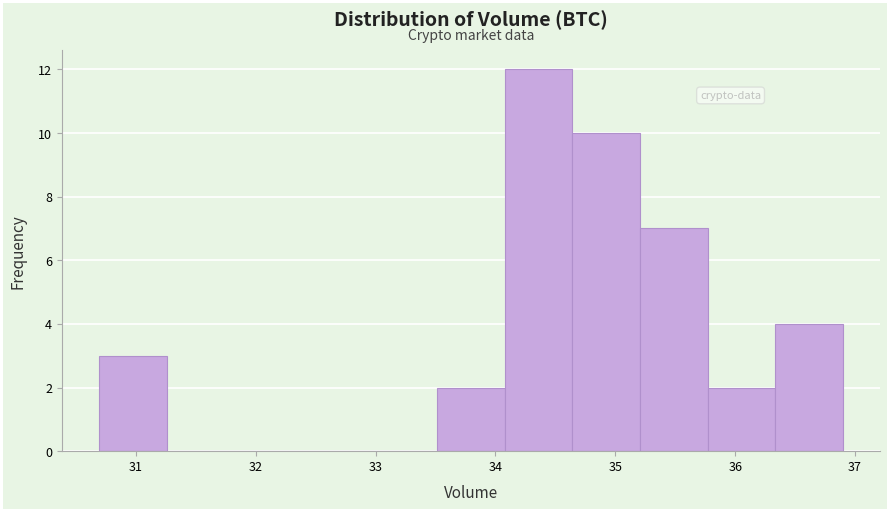

Reading left to right, list every bar in this chart as the range it spans on the x-axis followed by its height. Neither the bar edges nor the heights are printed on the chart, so give them approximately, as read against the axes.

30.7 to 31.3: 3
31.3 to 31.8: 0
31.8 to 32.4: 0
32.4 to 32.9: 0
32.9 to 33.5: 0
33.5 to 34.1: 2
34.1 to 34.6: 12
34.6 to 35.2: 10
35.2 to 35.8: 7
35.8 to 36.3: 2
36.3 to 36.9: 4